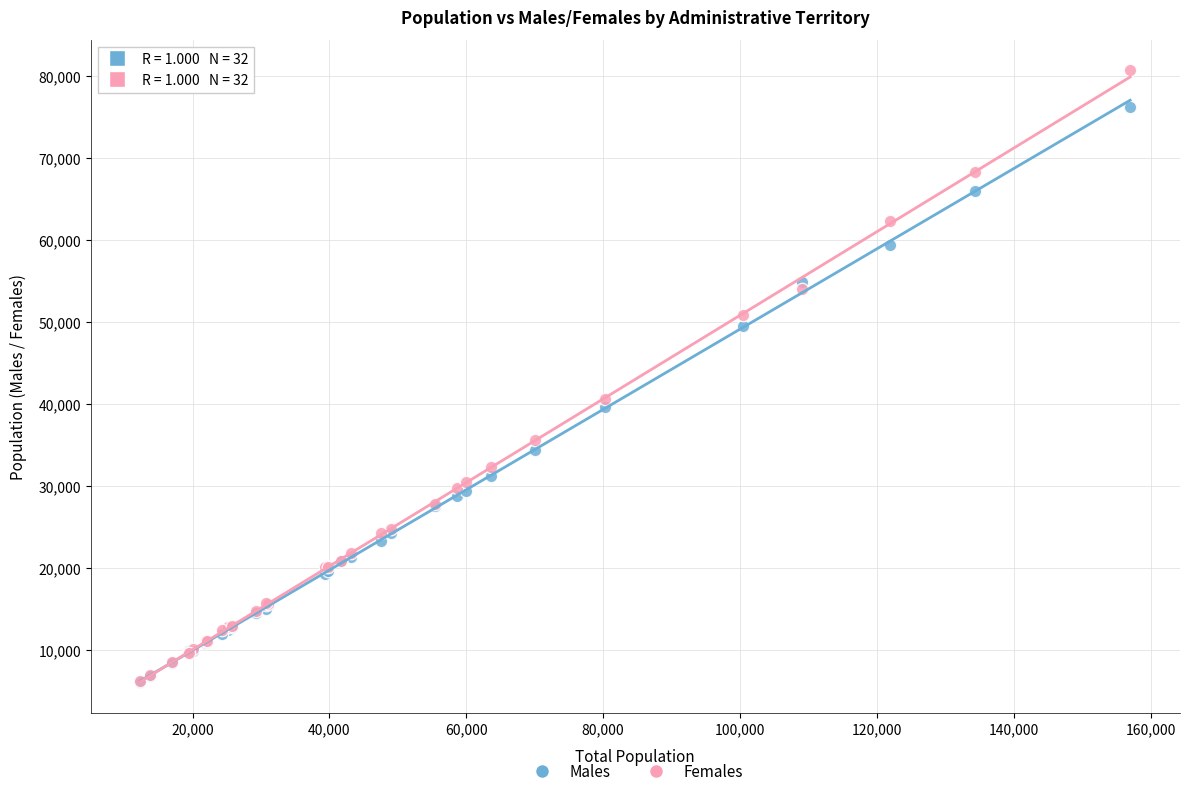

What are all the series names shown in the legend?

Males, Females